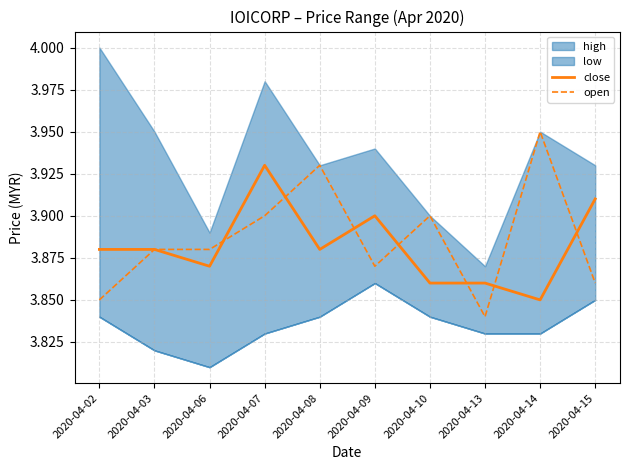

The open series shows 6.6 at 2020-04-02. True or false?

False